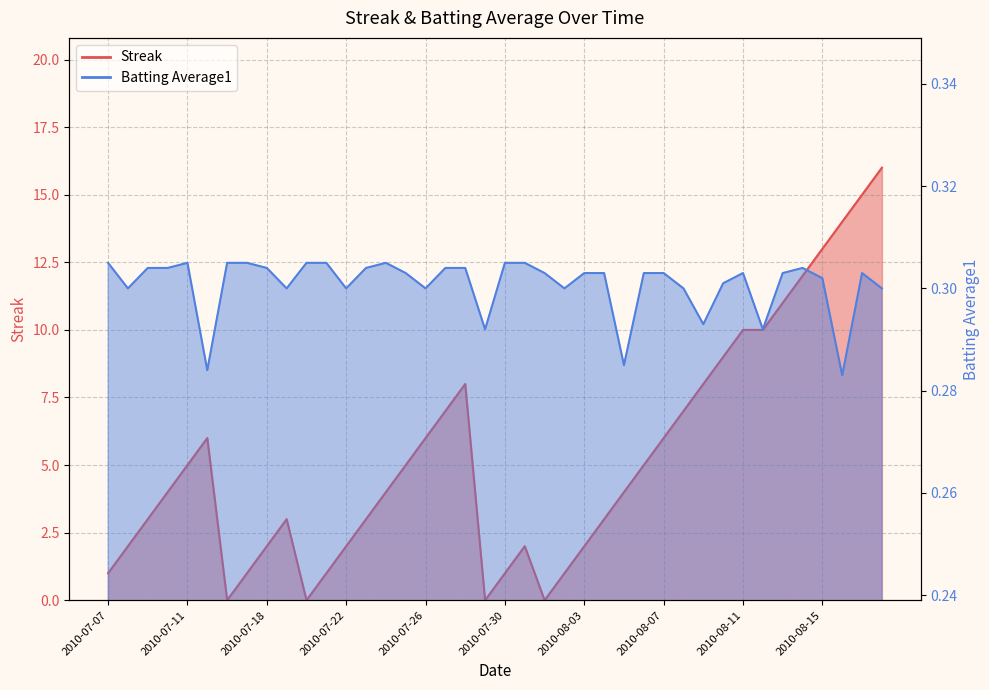

Reading left to right, what are all the values shown in this chart?

Streak: 2010-07-07=1.0	2010-07-08=2.0	2010-07-09=3.0	2010-07-10=4.0	2010-07-11=5.0	2010-07-15=6.0	2010-07-16=0.0	2010-07-17=1.0	2010-07-18=2.0	2010-07-19=3.0	2010-07-20=0.0	2010-07-21=1.0	2010-07-22=2.0	2010-07-23=3.0	2010-07-24=4.0	2010-07-25=5.0	2010-07-26=6.0	2010-07-27=7.0	2010-07-28=8.0	2010-07-29=0.0	2010-07-30=1.0	2010-07-31=2.0	2010-08-01=0.0	2010-08-02=1.0	2010-08-03=2.0	2010-08-04=3.0	2010-08-05=4.0	2010-08-06=5.0	2010-08-07=6.0	2010-08-08=7.0	2010-08-09=8.0	2010-08-10=9.0	2010-08-11=10.0	2010-08-12=10.0	2010-08-13=11.0	2010-08-14=12.0	2010-08-15=13.0	2010-08-16=14.0	2010-08-17=15.0	2010-08-18=16.0
Batting Average1: 2010-07-07=0.3	2010-07-08=0.3	2010-07-09=0.3	2010-07-10=0.3	2010-07-11=0.3	2010-07-15=0.3	2010-07-16=0.3	2010-07-17=0.3	2010-07-18=0.3	2010-07-19=0.3	2010-07-20=0.3	2010-07-21=0.3	2010-07-22=0.3	2010-07-23=0.3	2010-07-24=0.3	2010-07-25=0.3	2010-07-26=0.3	2010-07-27=0.3	2010-07-28=0.3	2010-07-29=0.3	2010-07-30=0.3	2010-07-31=0.3	2010-08-01=0.3	2010-08-02=0.3	2010-08-03=0.3	2010-08-04=0.3	2010-08-05=0.3	2010-08-06=0.3	2010-08-07=0.3	2010-08-08=0.3	2010-08-09=0.3	2010-08-10=0.3	2010-08-11=0.3	2010-08-12=0.3	2010-08-13=0.3	2010-08-14=0.3	2010-08-15=0.3	2010-08-16=0.3	2010-08-17=0.3	2010-08-18=0.3